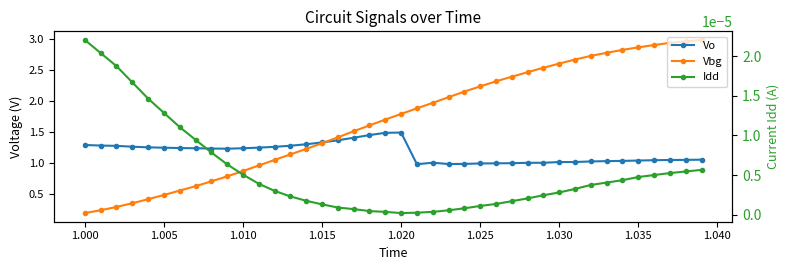

The Vo series shows 2.0 at 17. True or false?

False